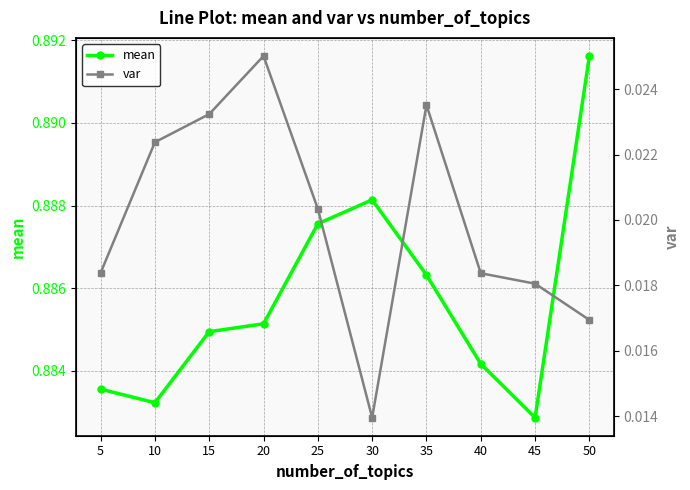

The var series shows 0.0 at 5. True or false?

True